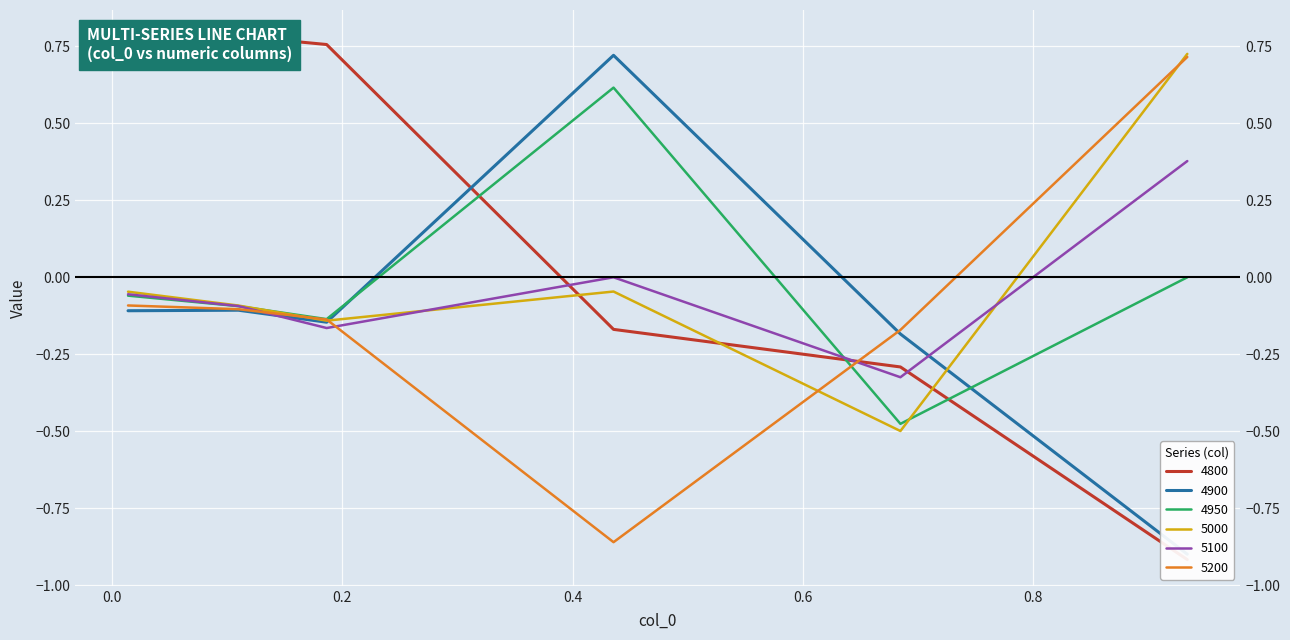

What value does the 4950 series have at 0.0?

-0.1